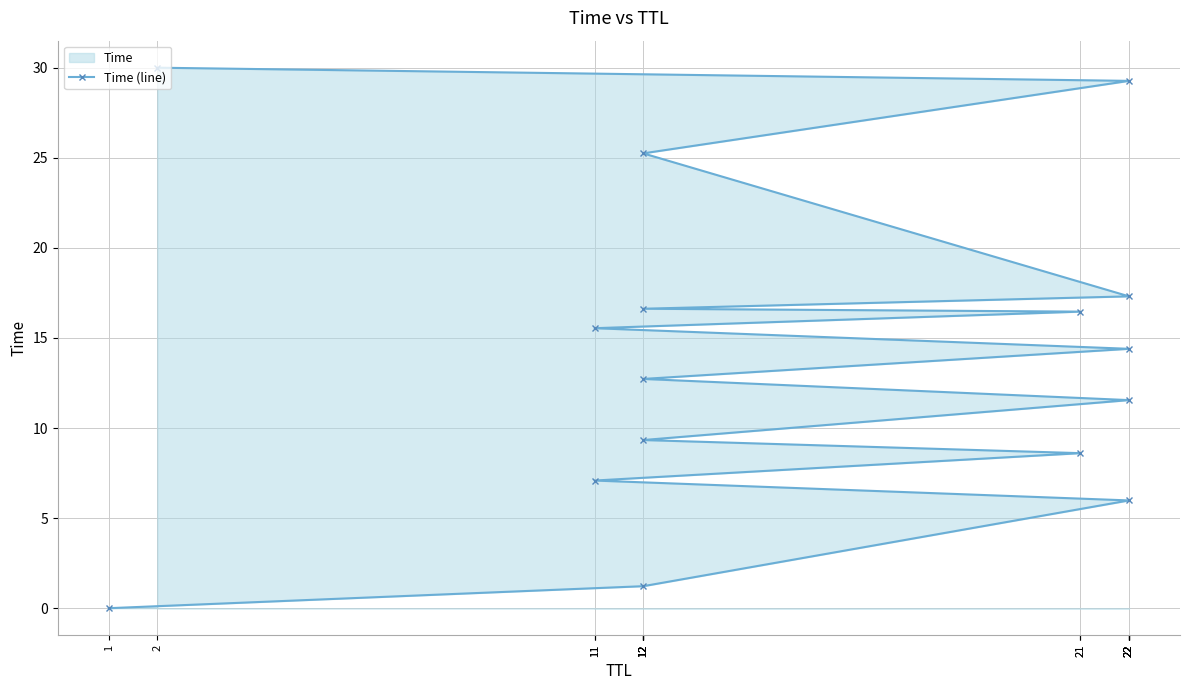

Where does the data first go above 14?

22